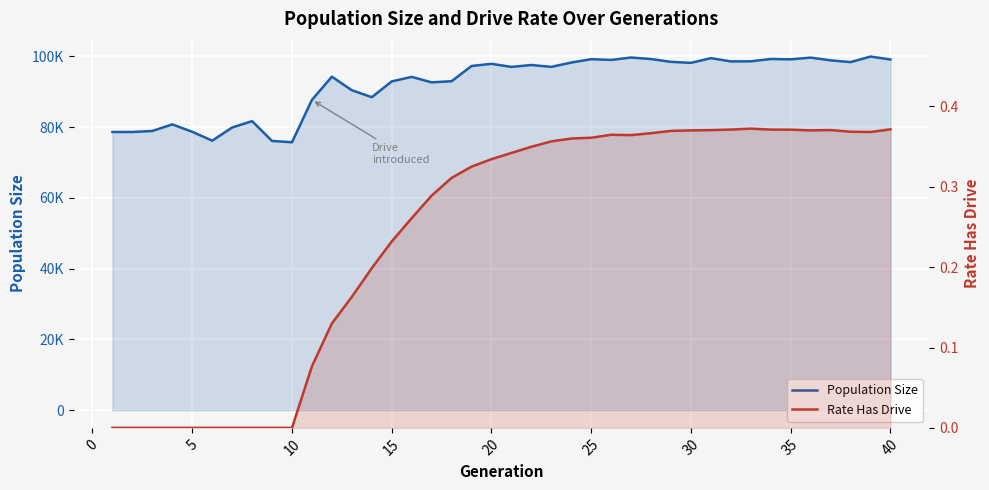

At which label does Population Size first exceed 97290?

20